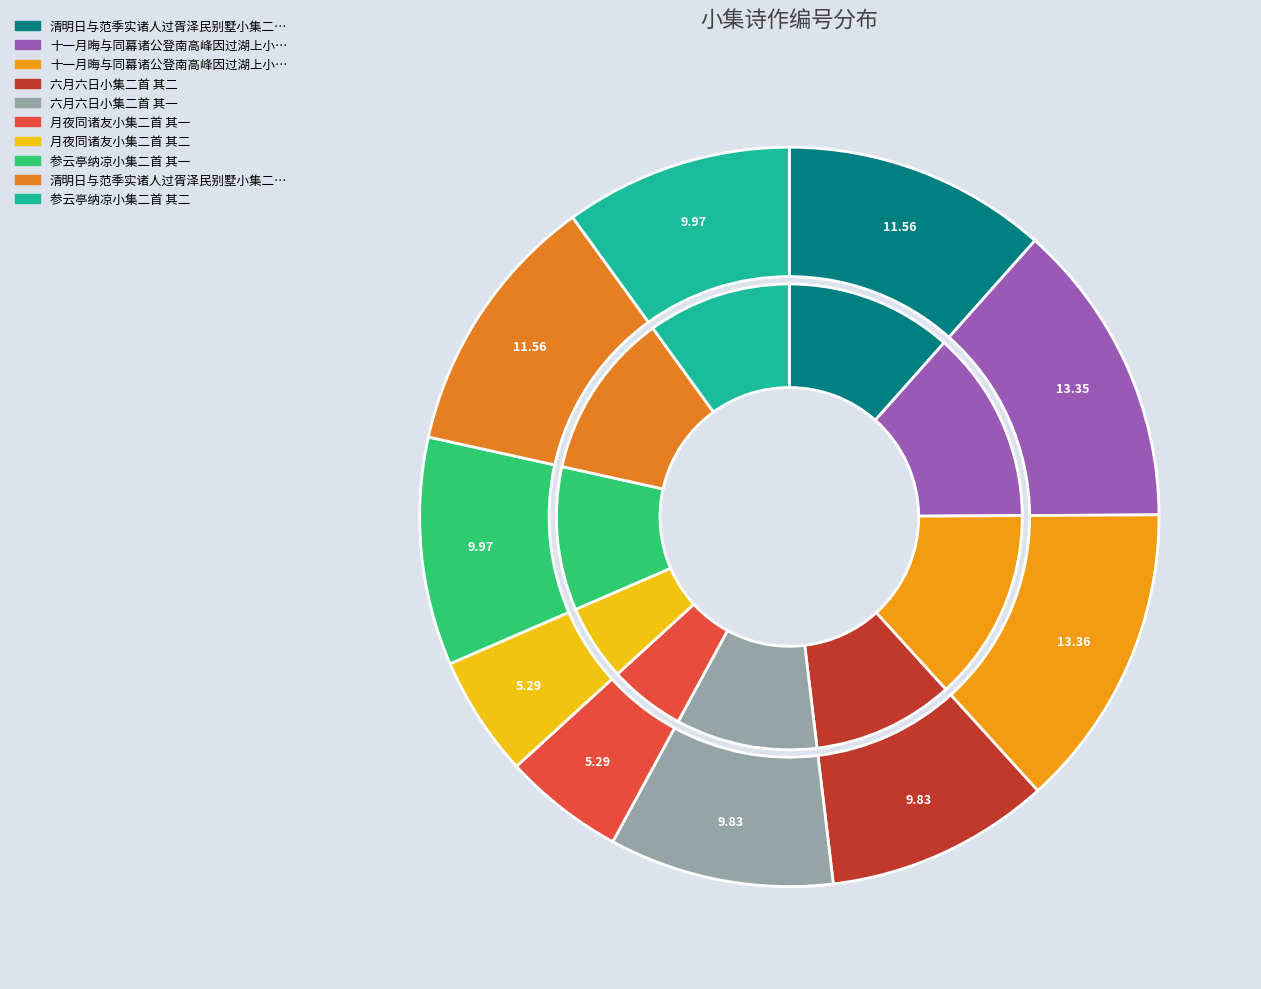

To the nearest percent, what portion does 六月六日小集二首 其一 represent?

10%